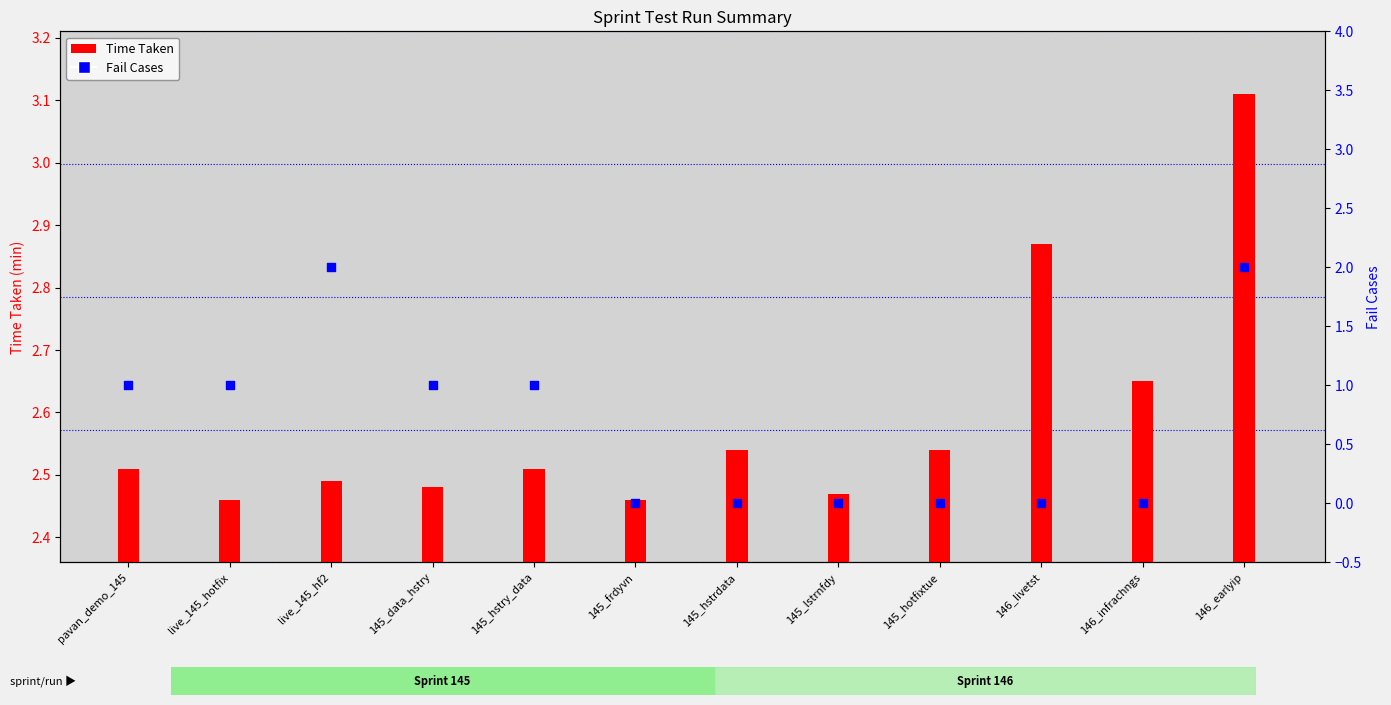

At how many categories does at least one series exceed 0?

12